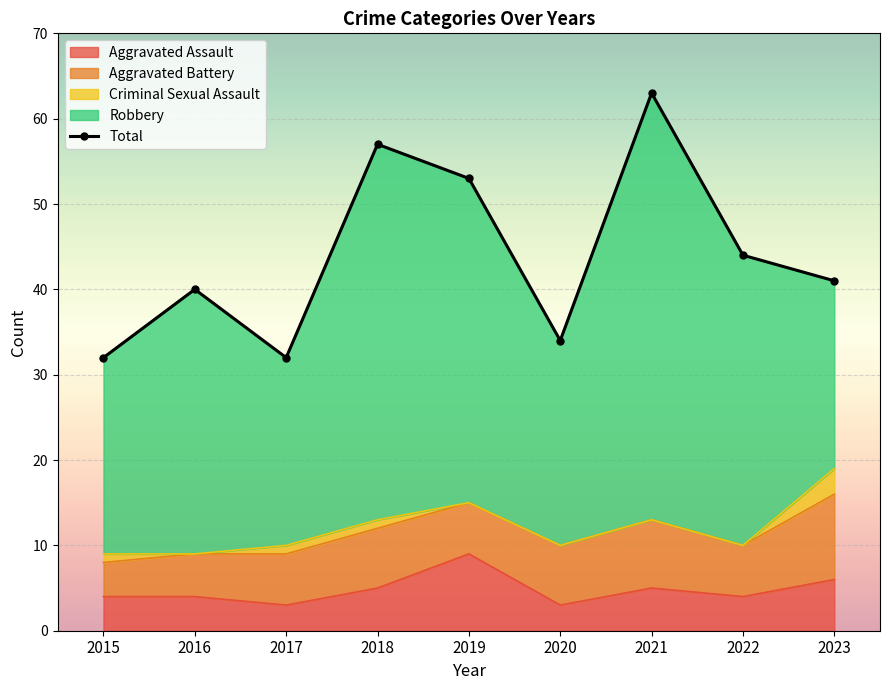

List the labels in order of value, largest first.

2021, 2018, 2019, 2022, 2023, 2016, 2020, 2015, 2017